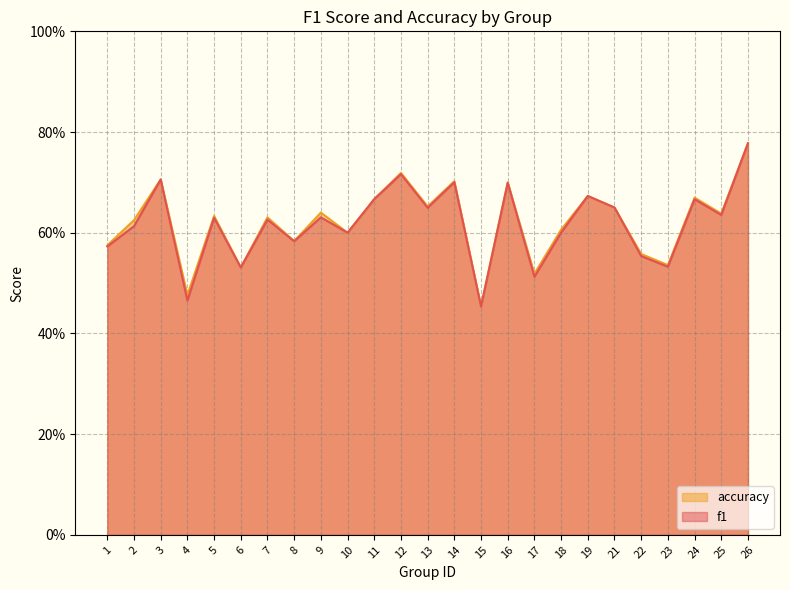

What is the minimum value shown in the chart?

0.5